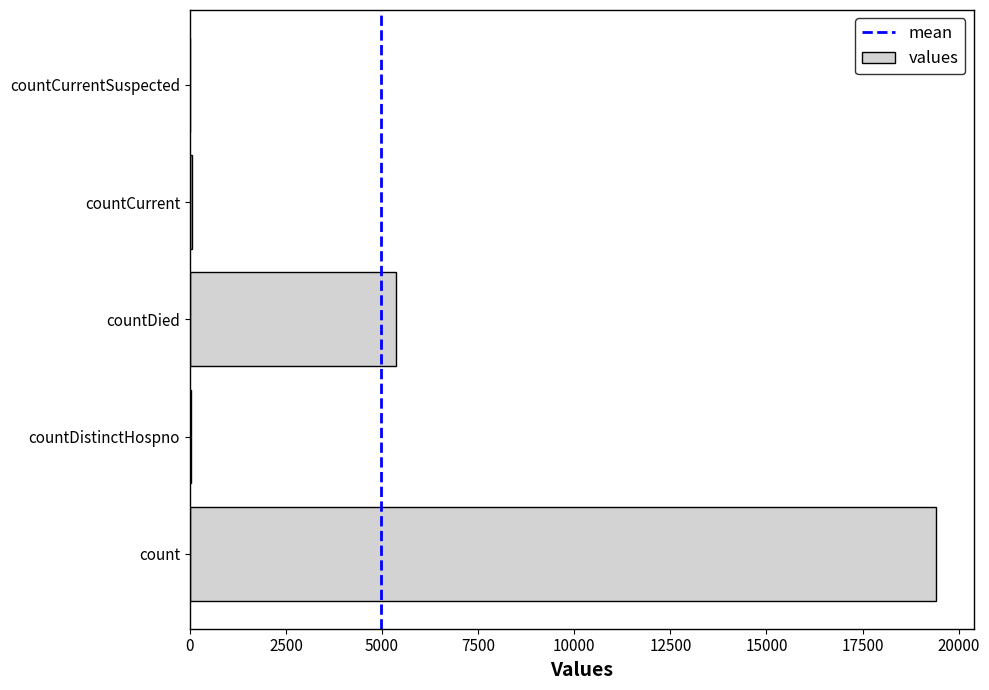

What is the sum of all values?

24875